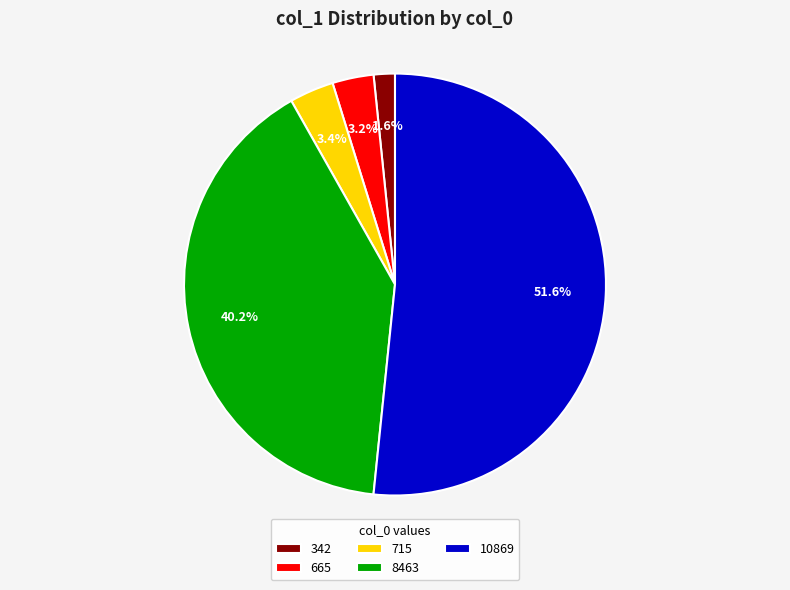

To the nearest percent, what is the combined percentage of 8463 and 342?

42%